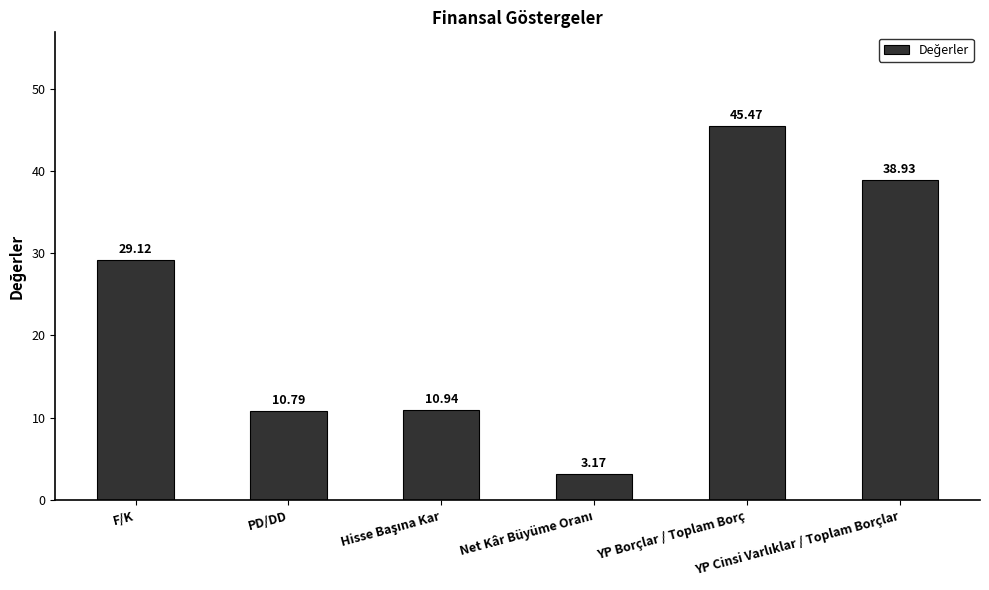

Where does the data first go above 29?

F/K